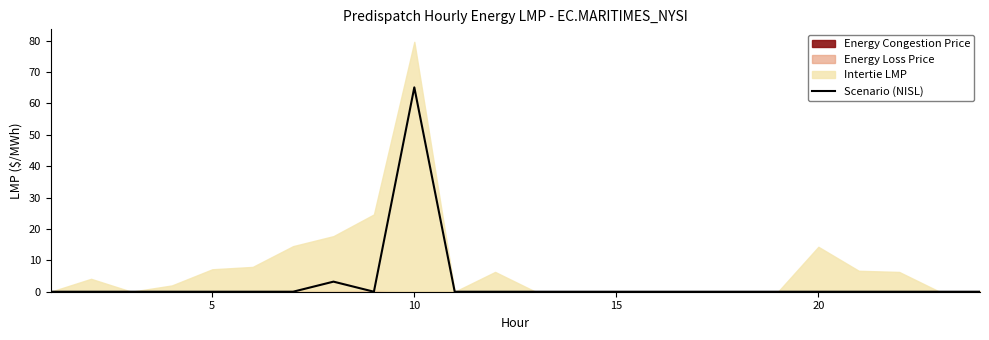

Count the number of values greater than 0.

2